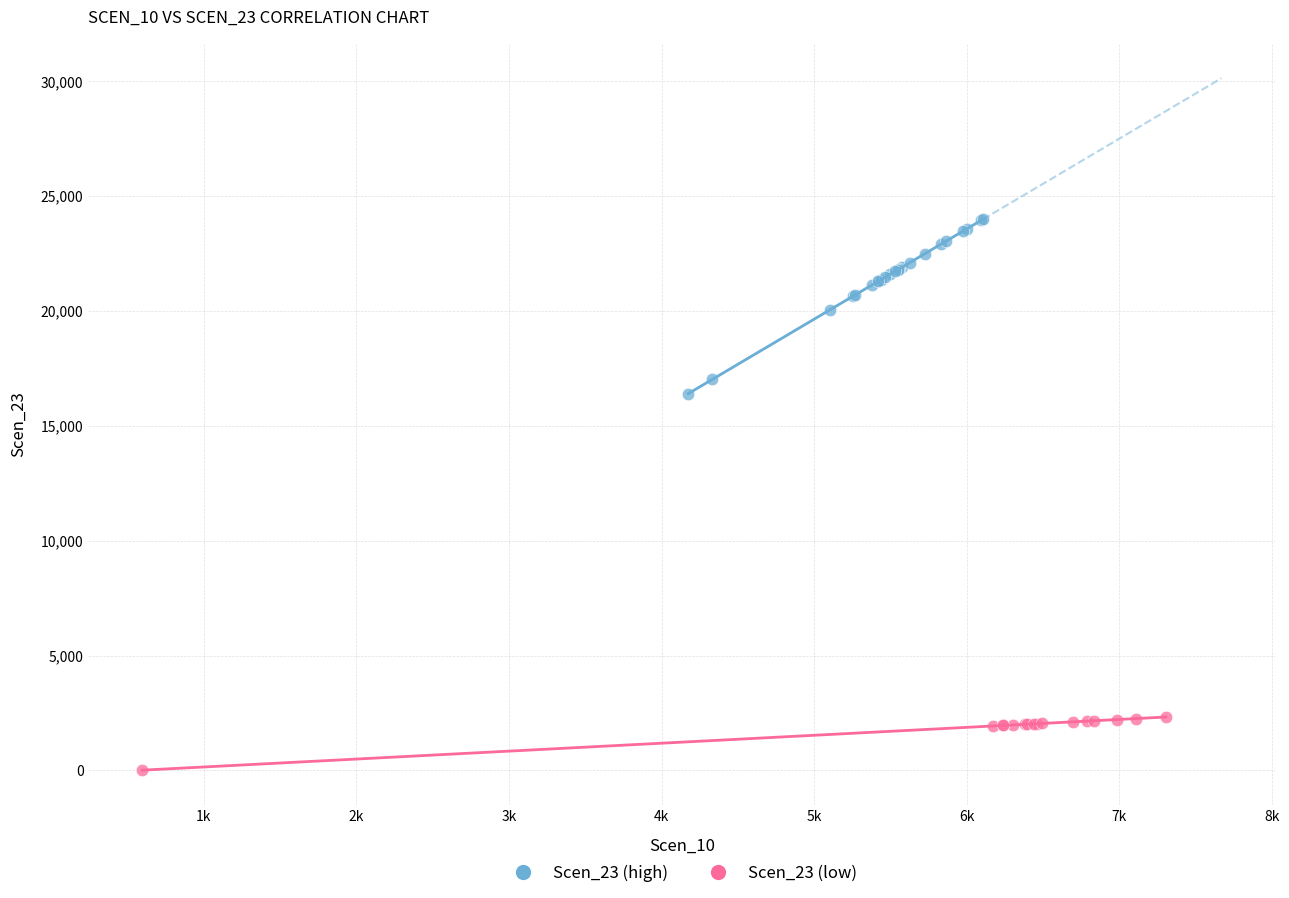

Which series contains the lowest Y value?

Scen_23 (low)